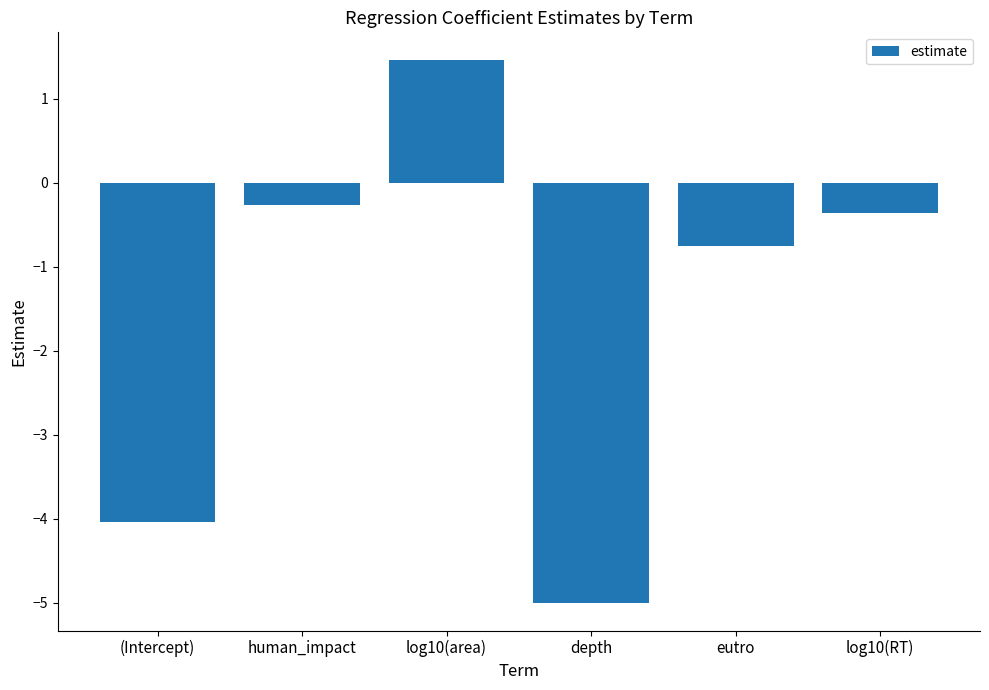

Is it true that the value at log10(RT) is -0.4?

True